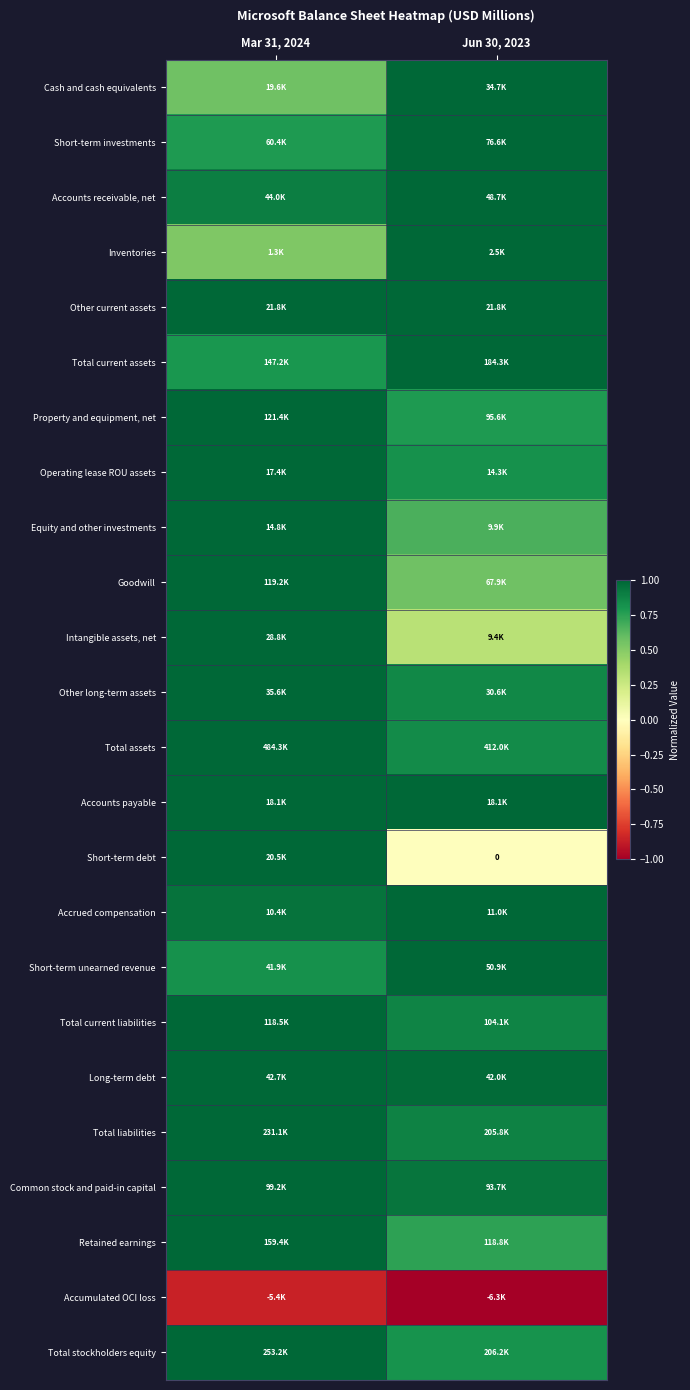

Count the number of categories in the chart.

2